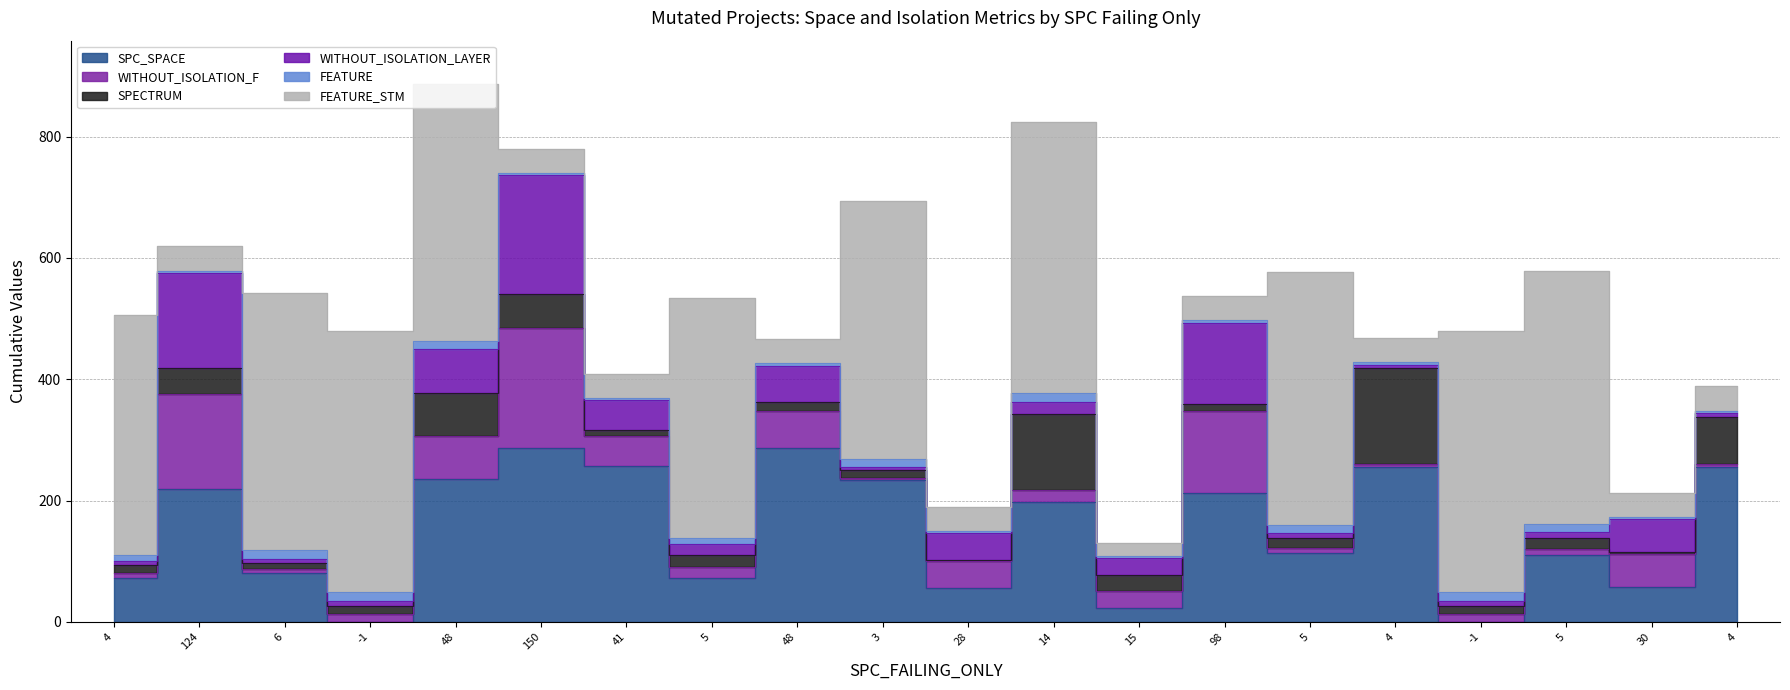

At which category does FEATURE reach its first local peak?

-1